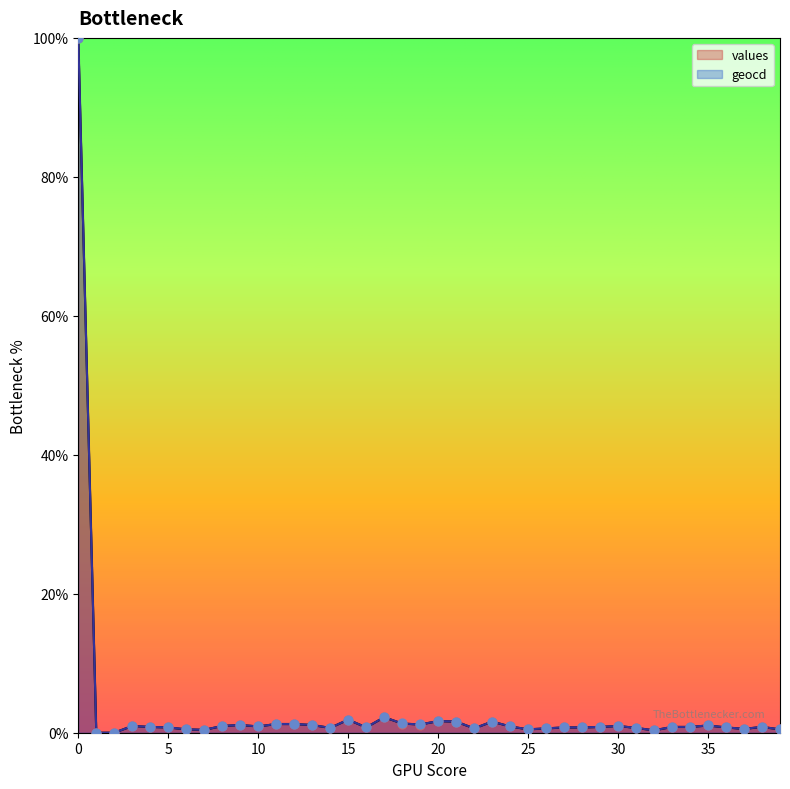

Which series has the widest spread of Y values?

values